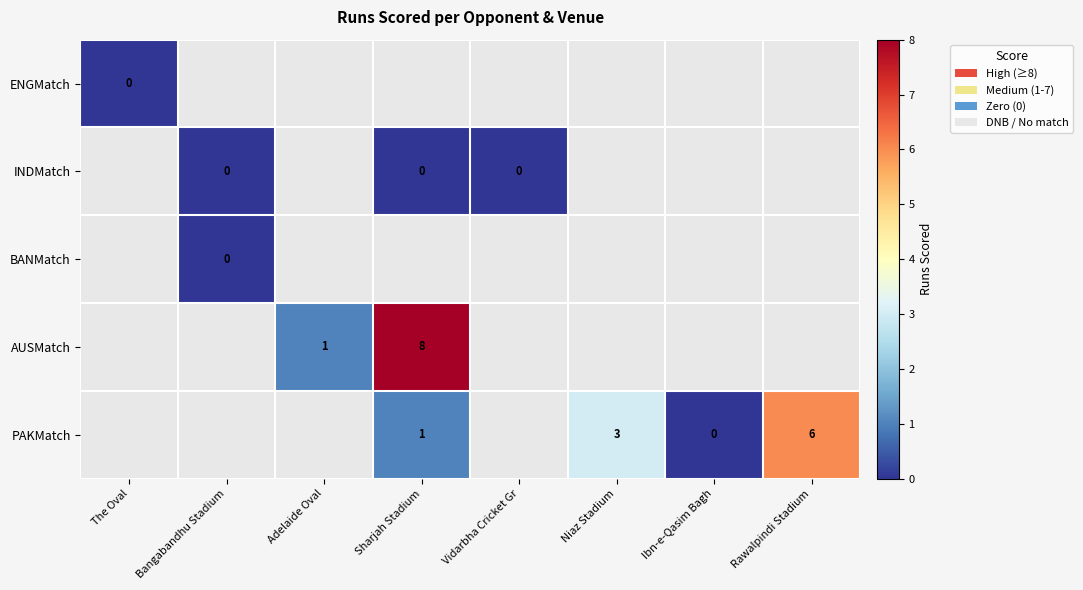

Which category has the lowest value across all series?

Bangabandhu Stadium